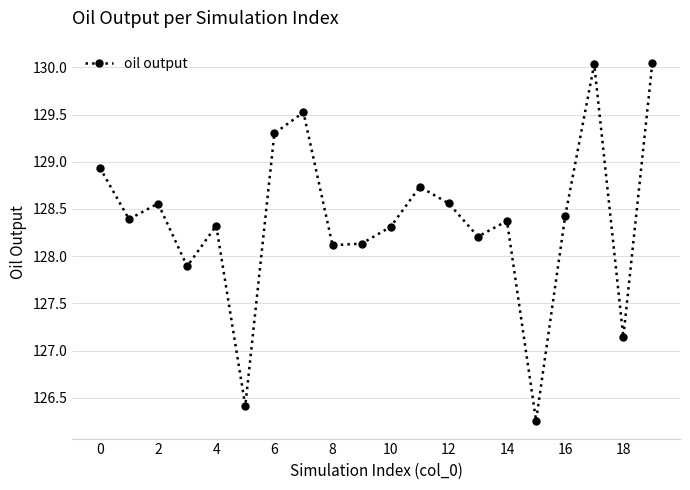

What is the sum of all values?

2567.7